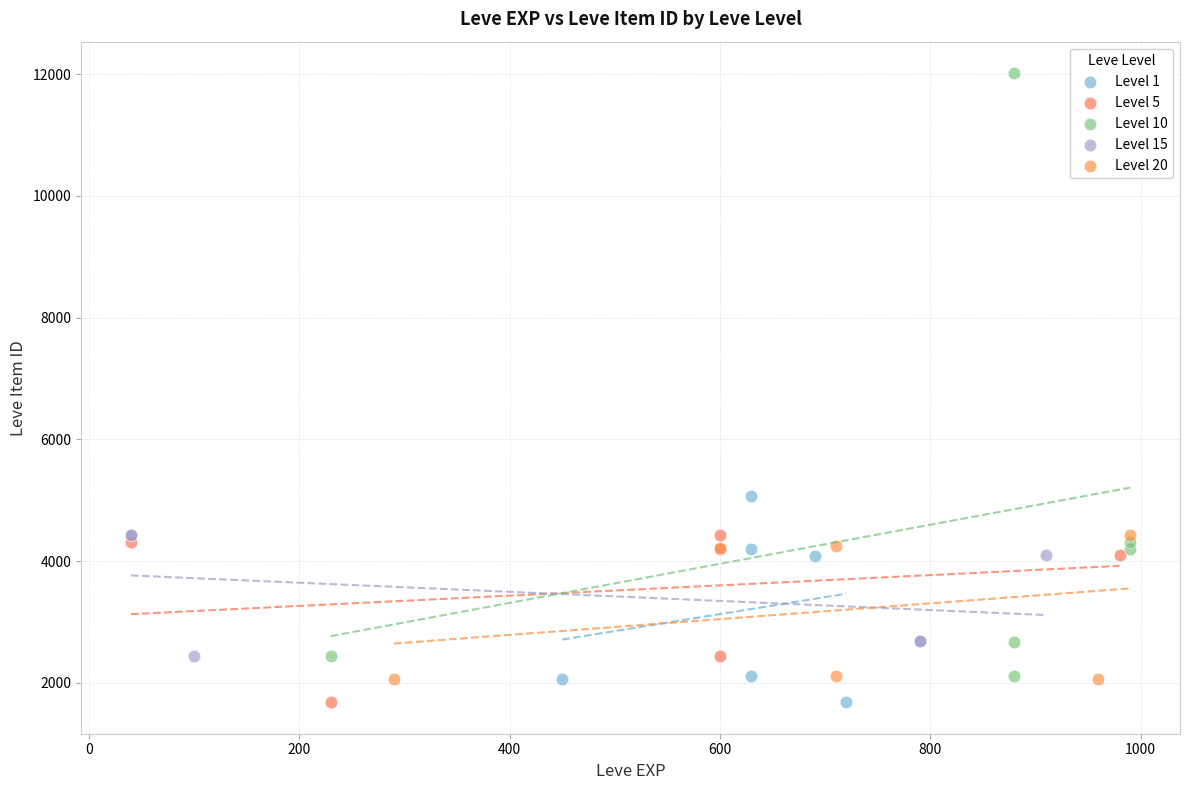

Which series contains the highest Y value?

Level 10